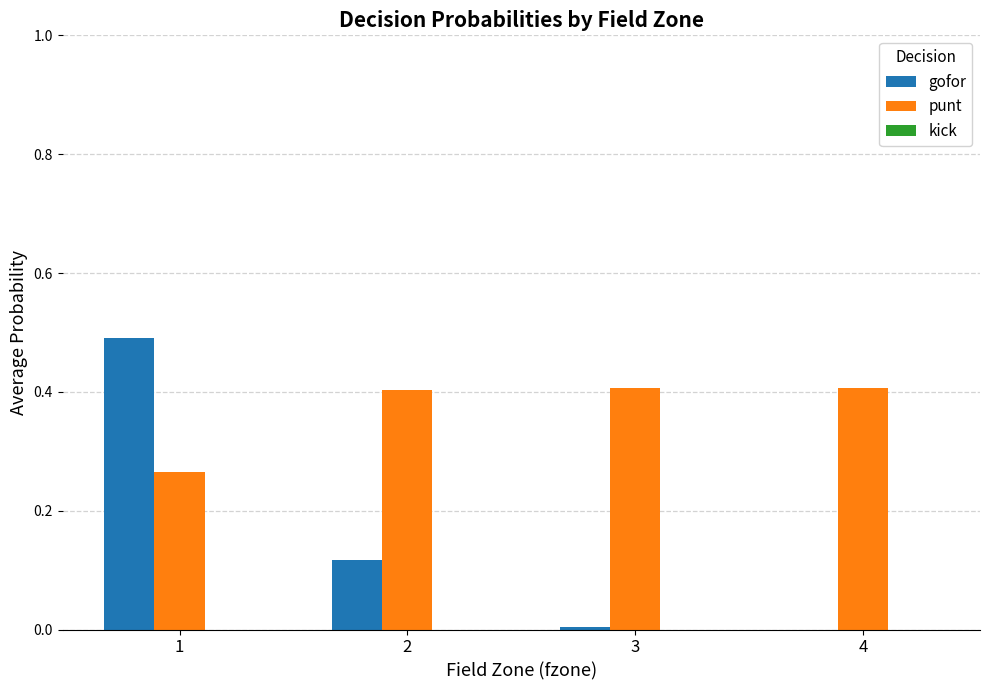

What is the maximum value for punt?

0.4